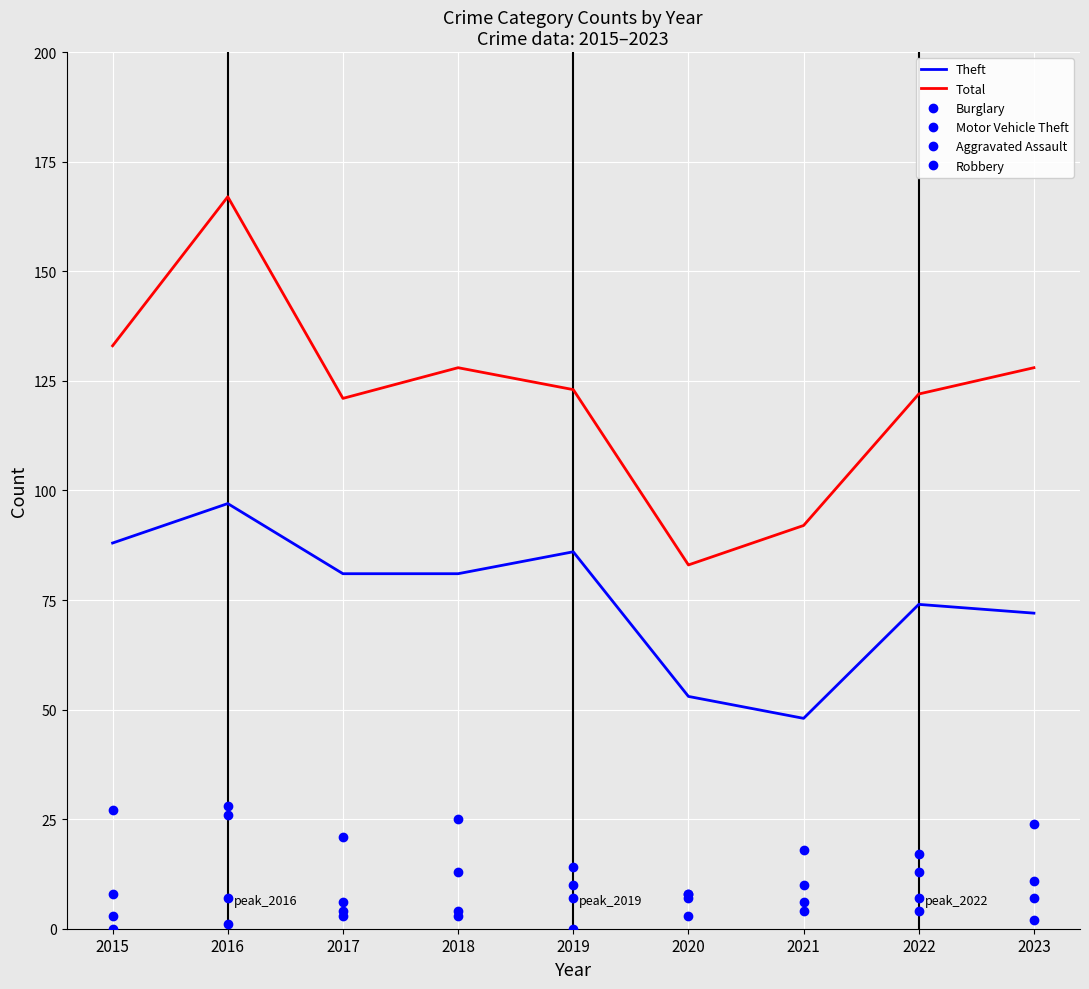

What is the highest value of the Aggravated Assault series?

7